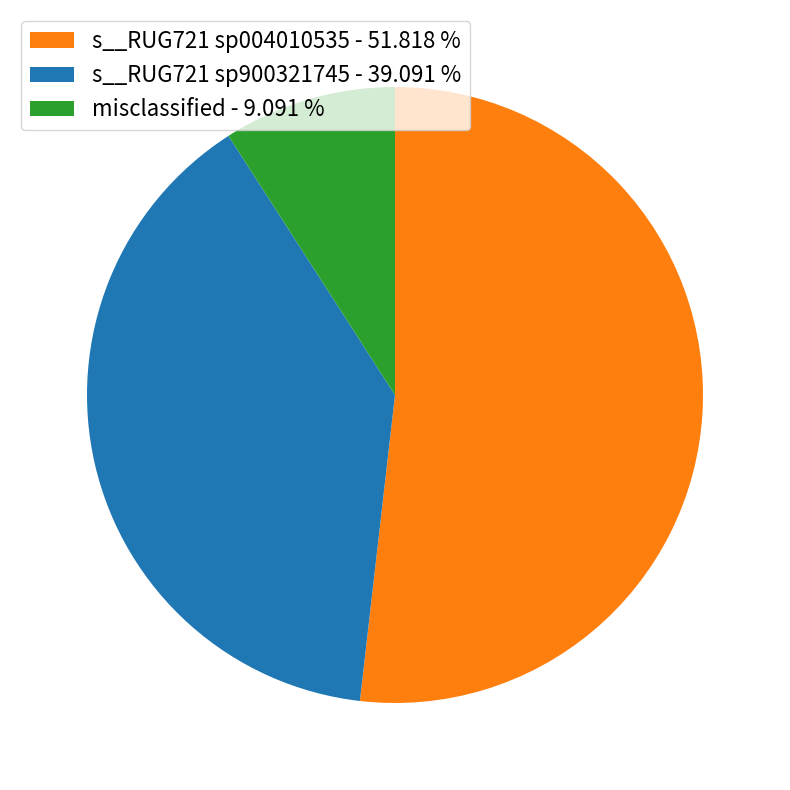

Does s__RUG721 sp004010535 - 51.818 % represent more than half of the total?

Yes